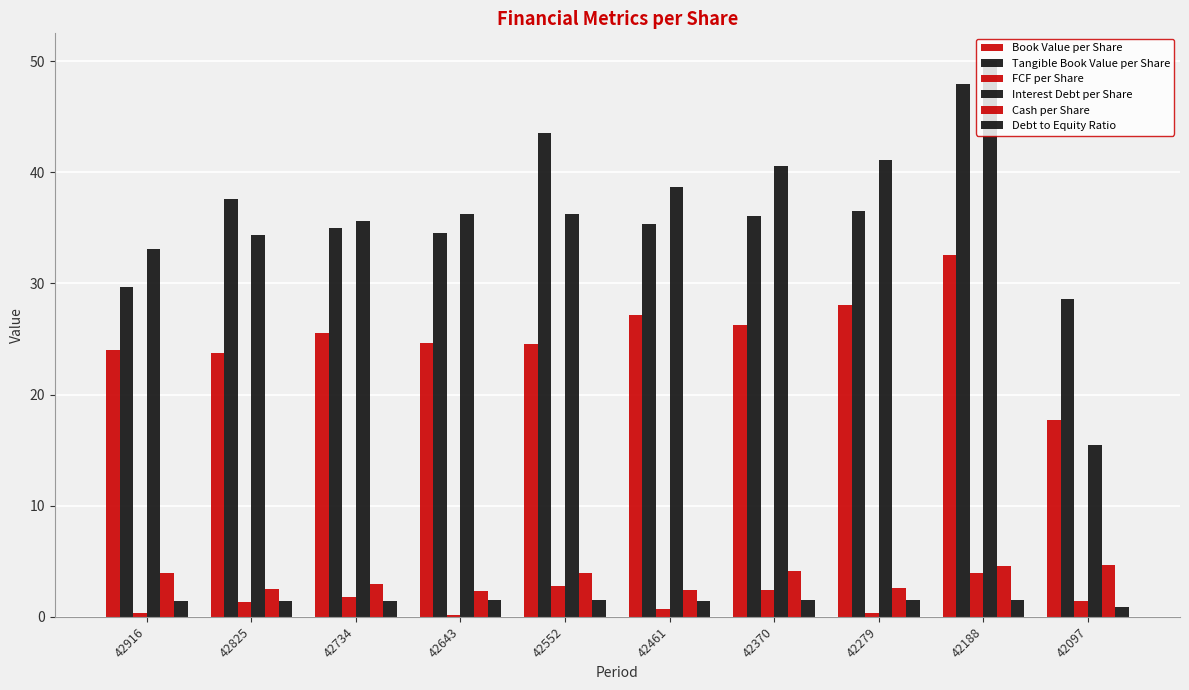

How many data points does each series have?

10